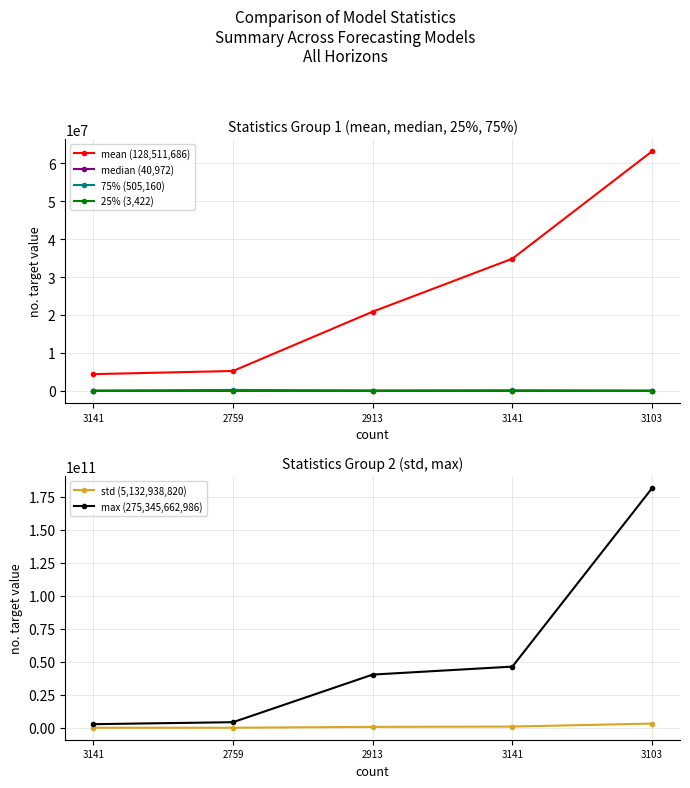

True or false: 25% (3,422) and 75% (505,160) cross at least once.

False